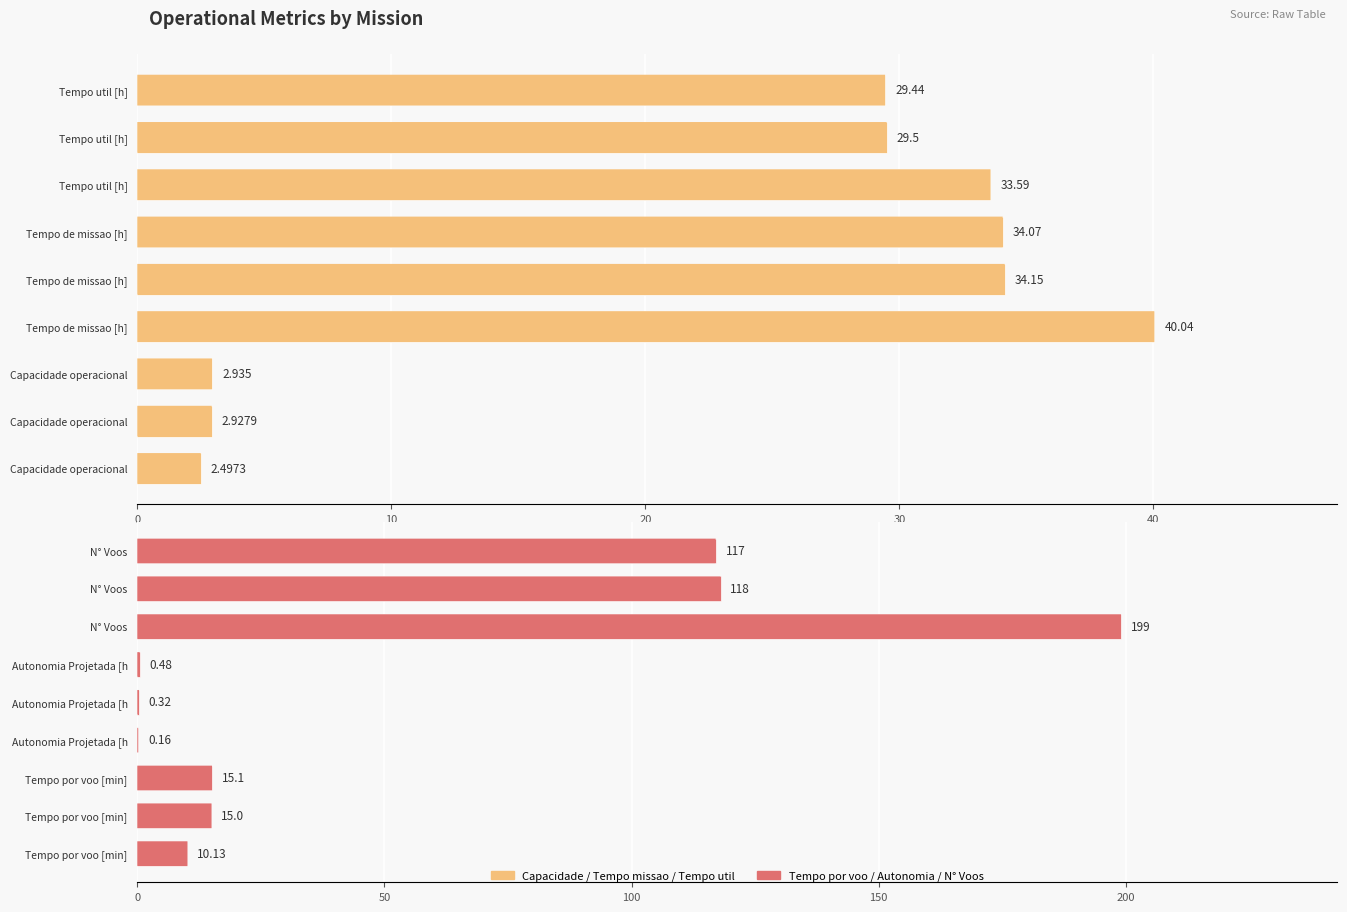

What position from the right is 8?

1